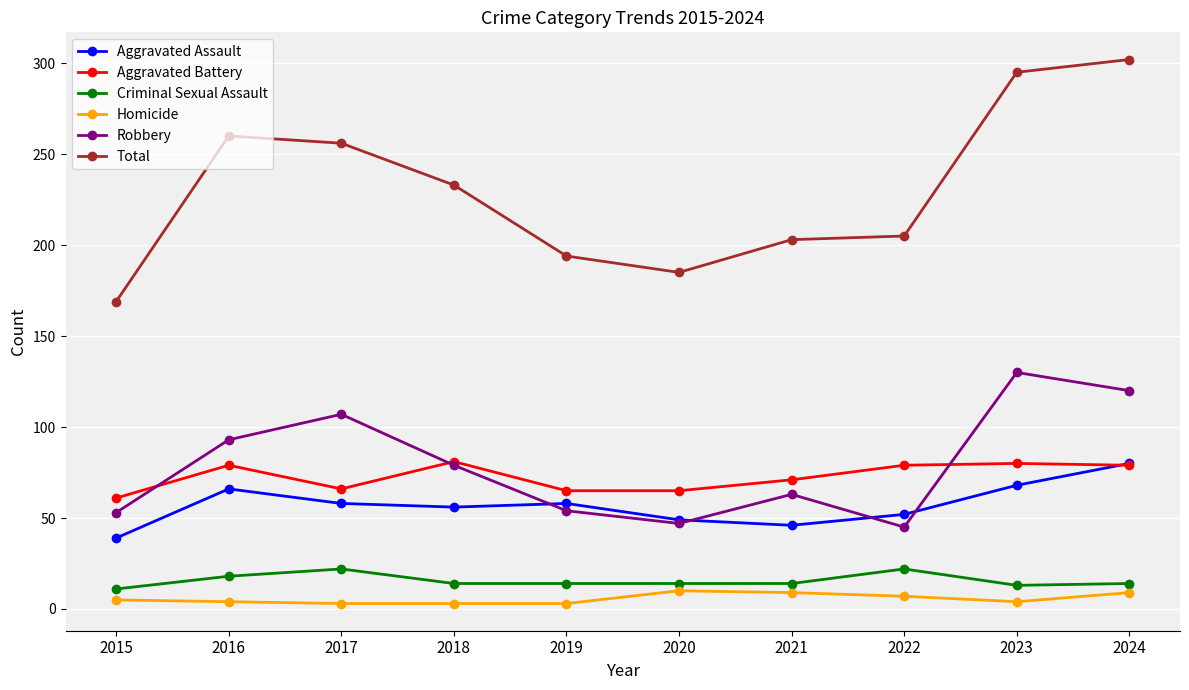

What is the lowest value of the Robbery series?

45